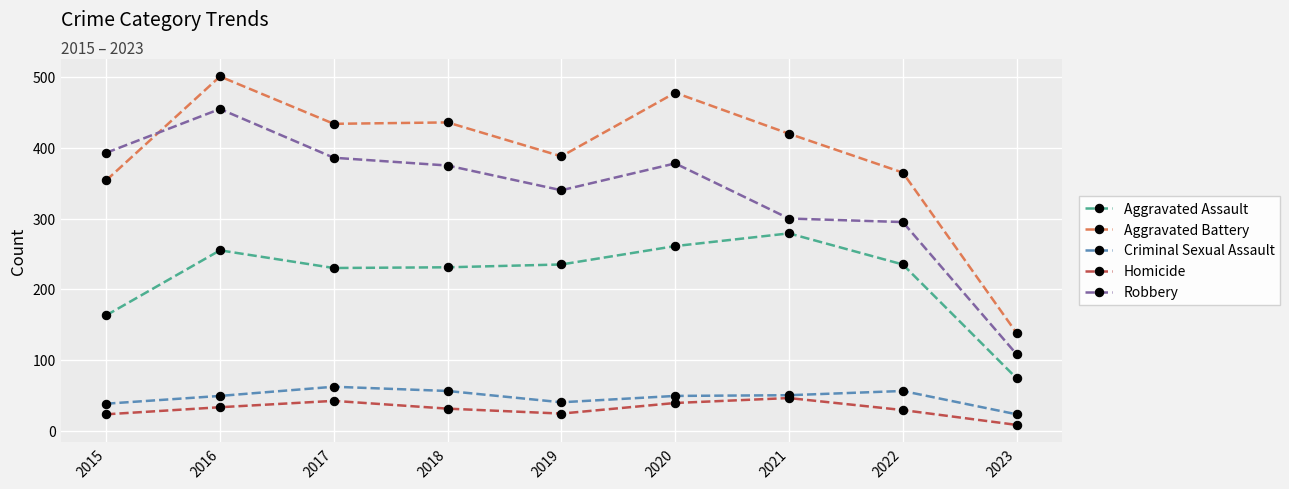

How many categories are shown in the chart?

9